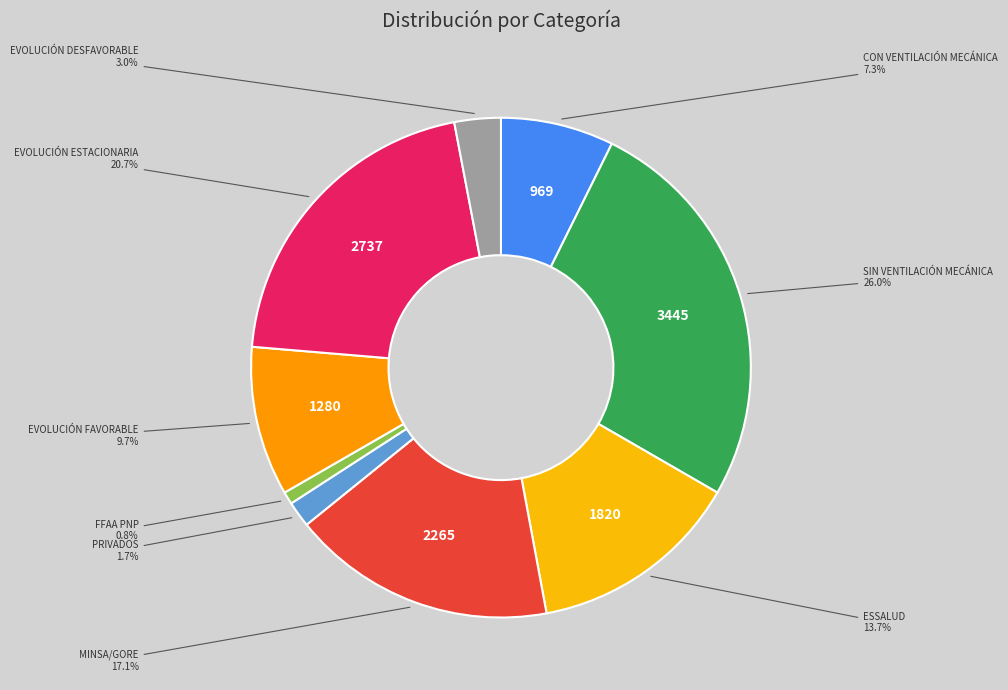

Rank the categories by value from highest to lowest.

SIN VENTILACIÓN MECÁNICA, EVOLUCIÓN ESTACIONARIA, MINSA/GORE, ESSALUD, EVOLUCIÓN FAVORABLE, CON VENTILACIÓN MECÁNICA, EVOLUCIÓN DESFAVORABLE, PRIVADOS, FFAA PNP